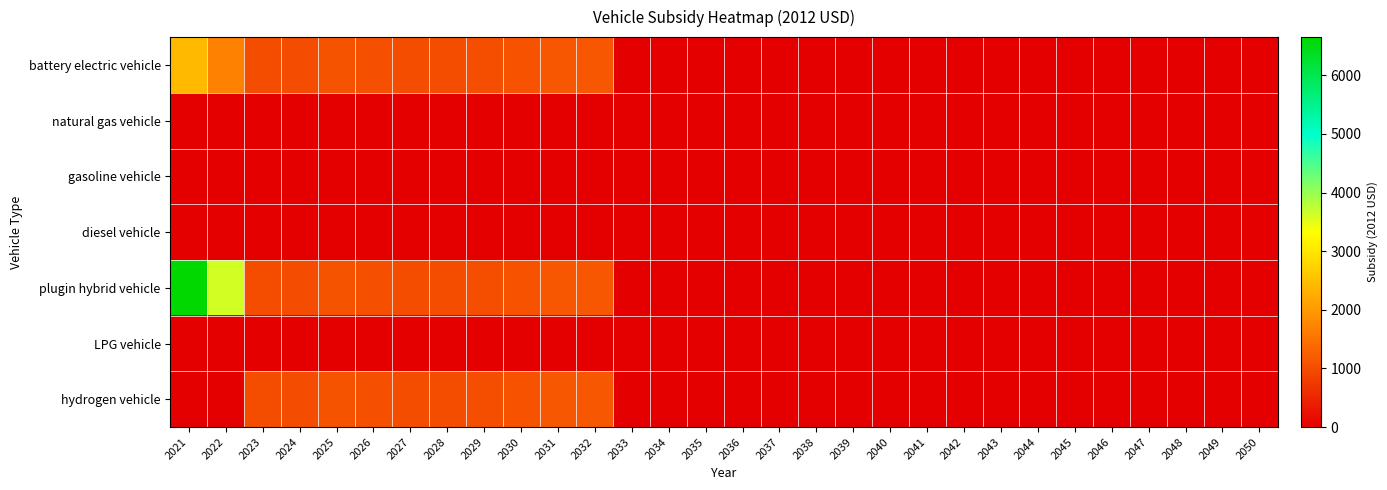

Which series has the largest total across all categories?

plugin hybrid vehicle